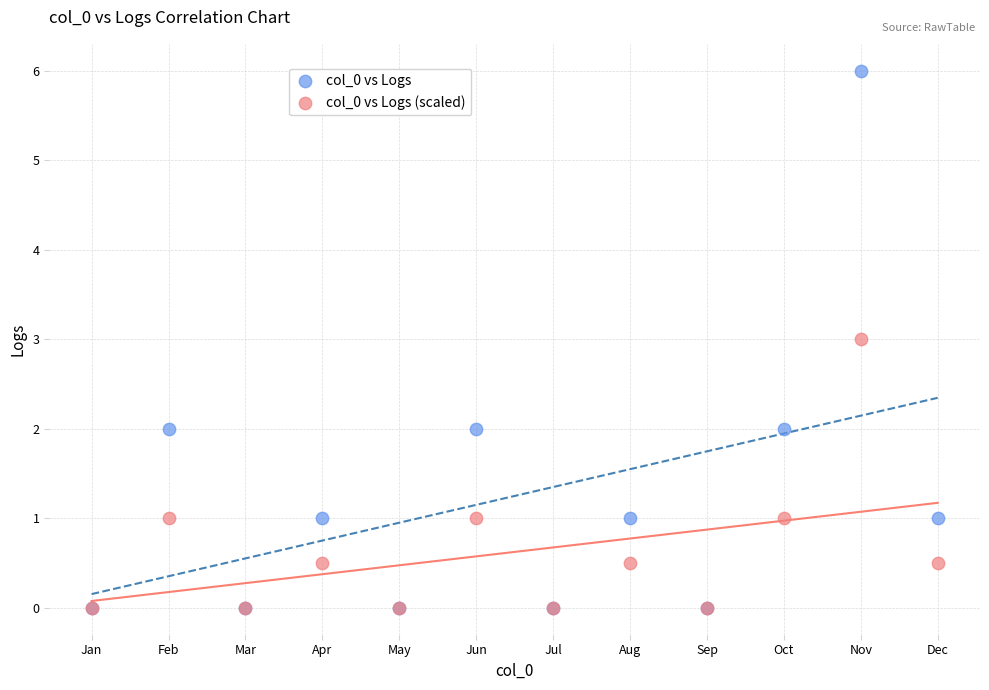

Which series has the widest spread of Y values?

col_0 vs Logs